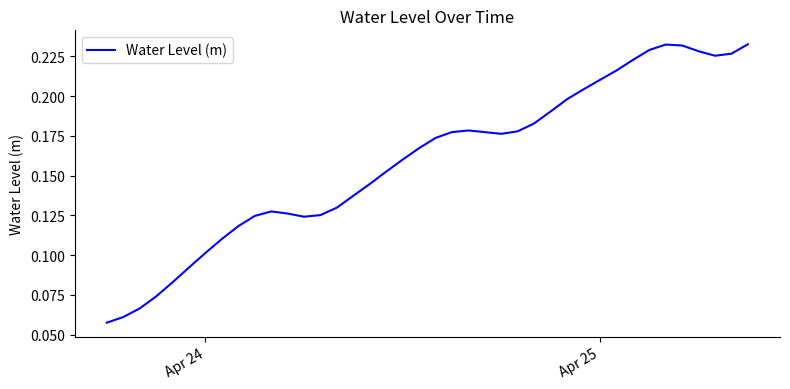

How many lines are shown in the chart?

1